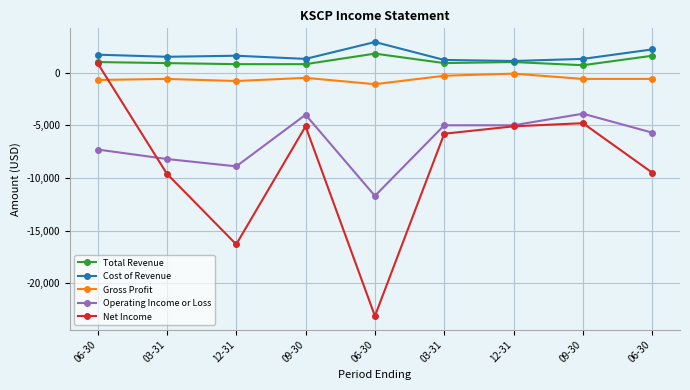

How many categories are shown in the chart?

9